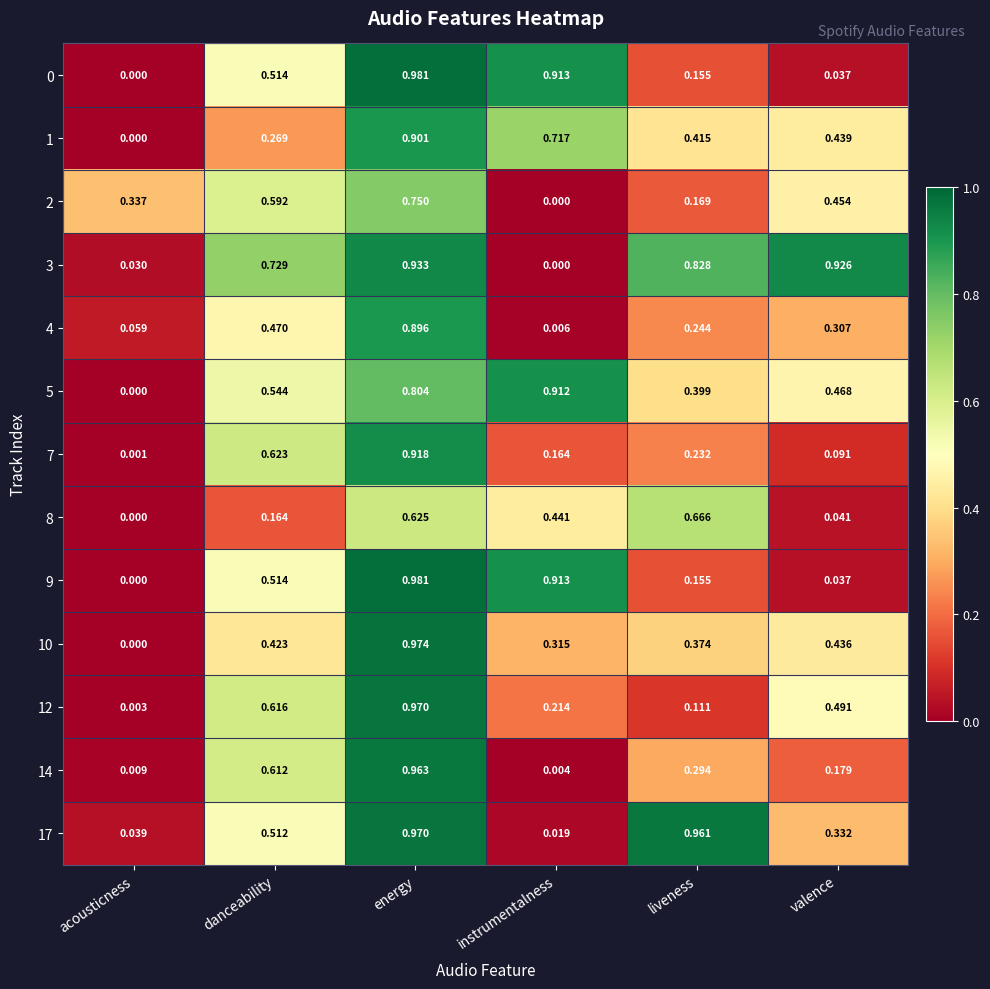

Which category has the highest value in the 14 series?

energy